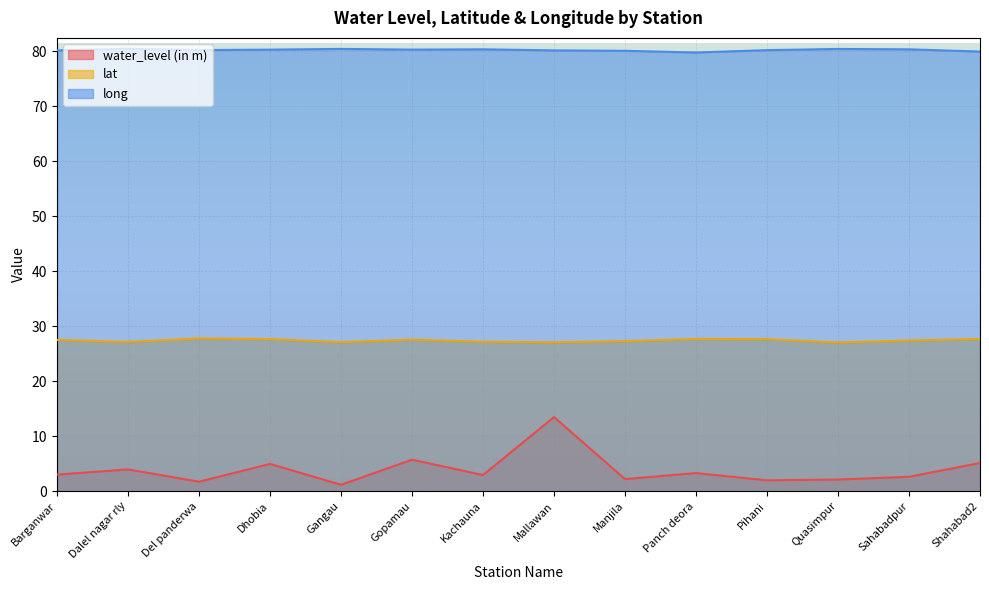

Which has a higher value, Gangau or Shahabad2?

Shahabad2